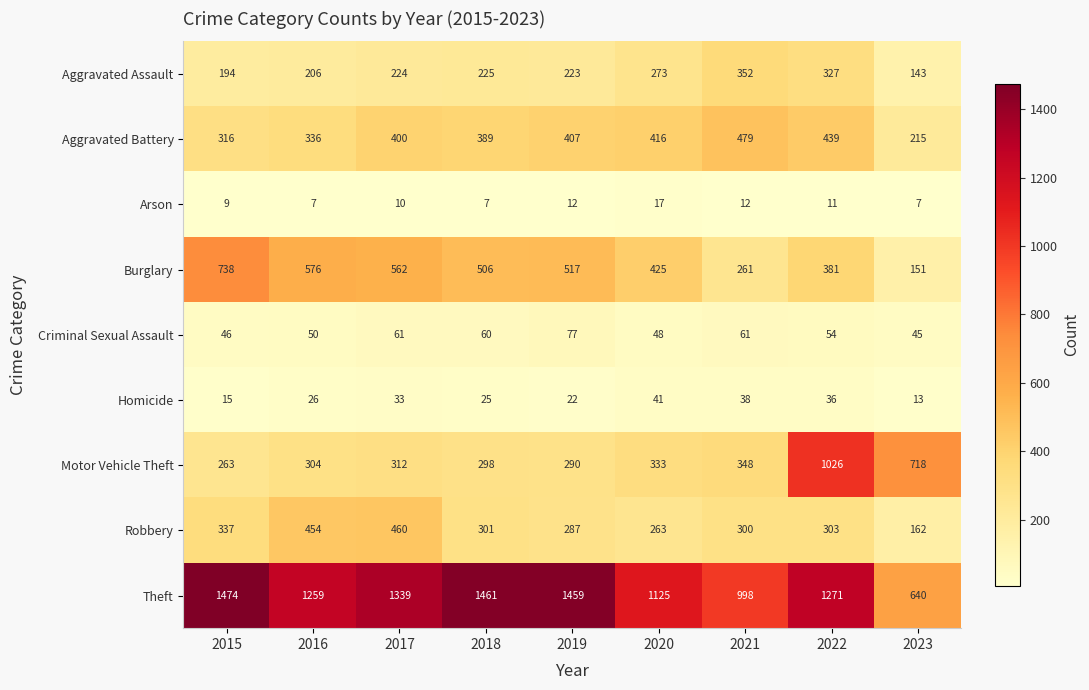

Is it true that Criminal Sexual Assault equals 46 at 2015?

True